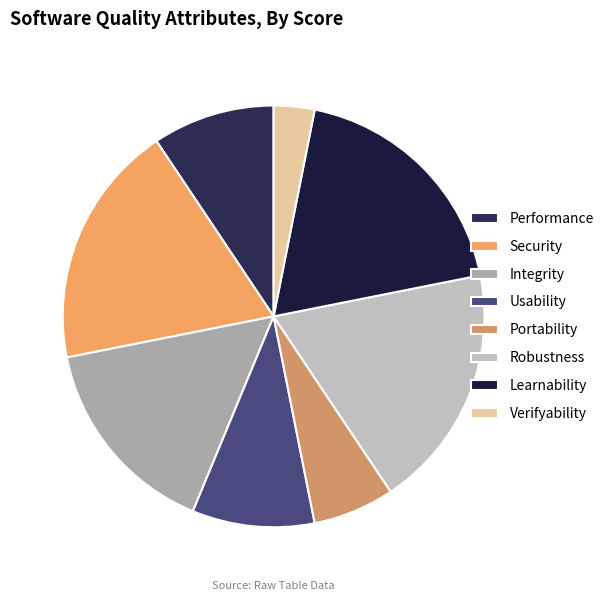

The Portability slice represents 6% of the pie. True or false?

True